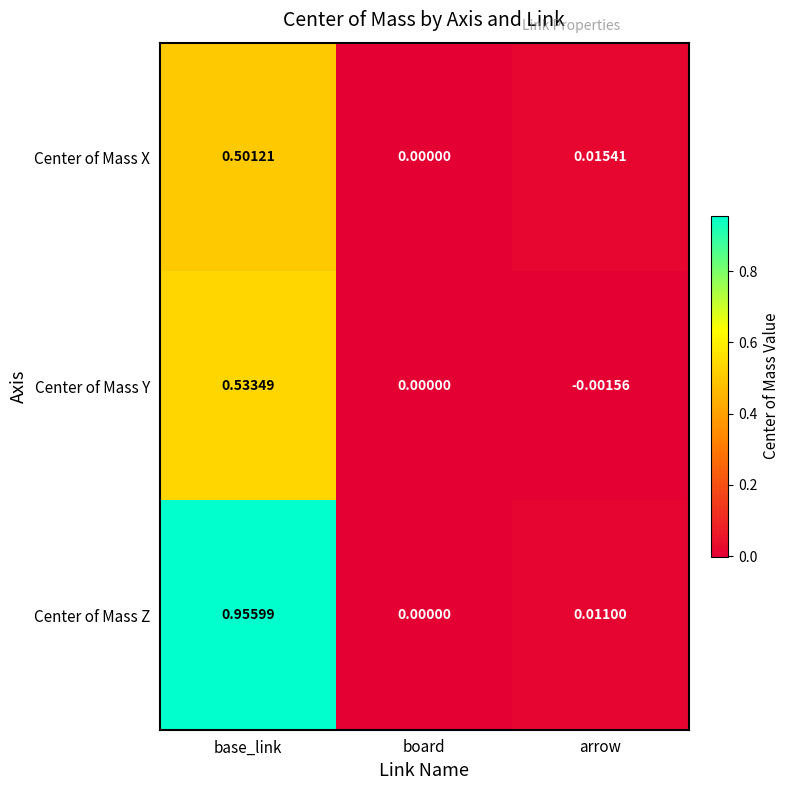

How many data points does each series have?

3